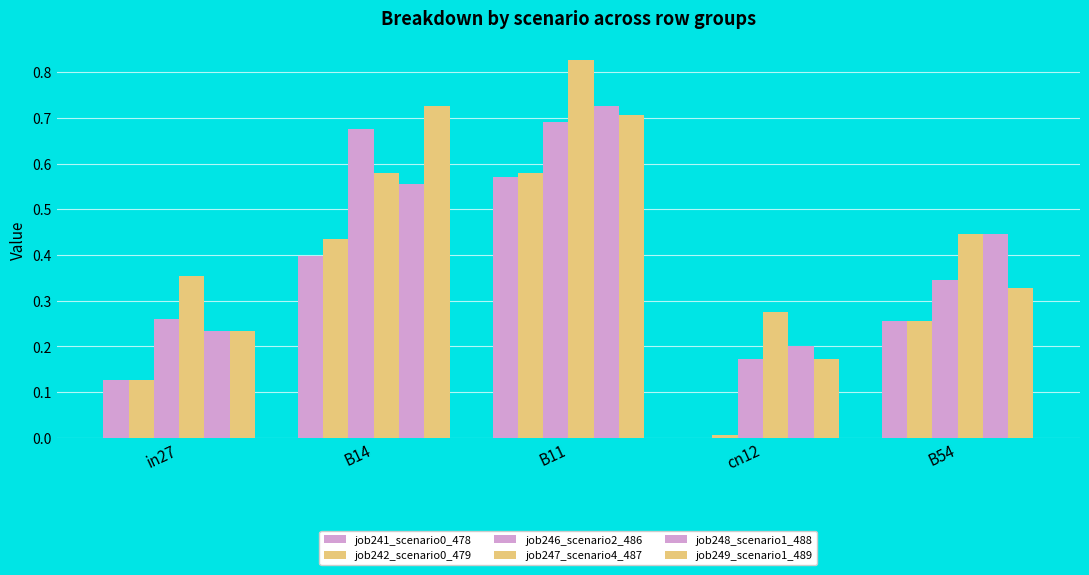

What is the sum of the job247_scenario4_487 values at B14 and B11?

1.4